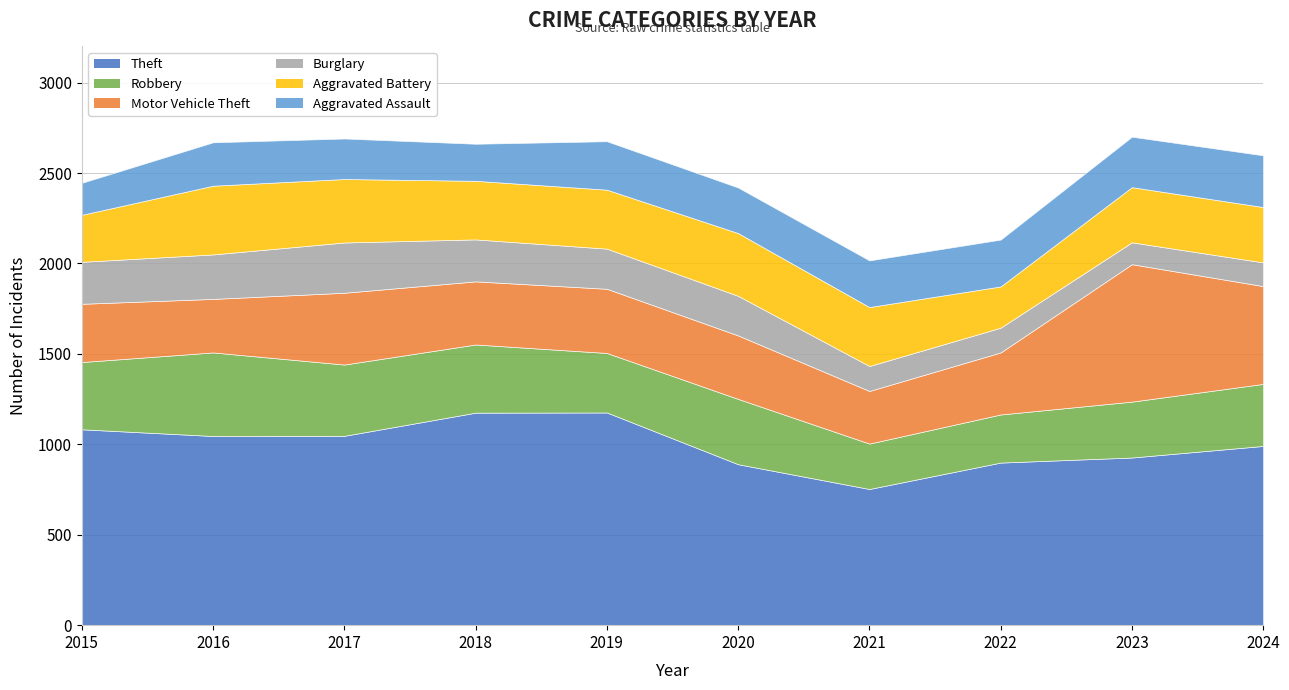

Reading left to right, transcribe all the data shown in this chart.

Theft: 2015=1083	2016=1046	2017=1047	2018=1175	2019=1176	2020=890	2021=753	2022=899	2023=927	2024=991
Robbery: 2015=372	2016=462	2017=394	2018=377	2019=329	2020=361	2021=251	2022=266	2023=309	2024=343
Motor Vehicle Theft: 2015=322	2016=296	2017=397	2018=349	2019=355	2020=351	2021=291	2022=343	2023=760	2024=541
Burglary: 2015=232	2016=246	2017=278	2018=232	2019=222	2020=219	2021=138	2022=137	2023=121	2024=131
Aggravated Battery: 2015=260	2016=380	2017=351	2018=324	2019=326	2020=347	2021=326	2022=228	2023=305	2024=306
Aggravated Assault: 2015=177	2016=240	2017=224	2018=205	2019=268	2020=252	2021=258	2022=259	2023=279	2024=286